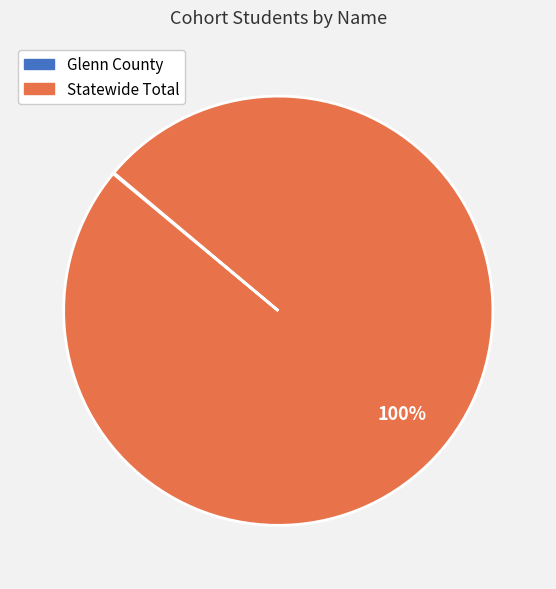

Which slice is the largest?

Statewide Total